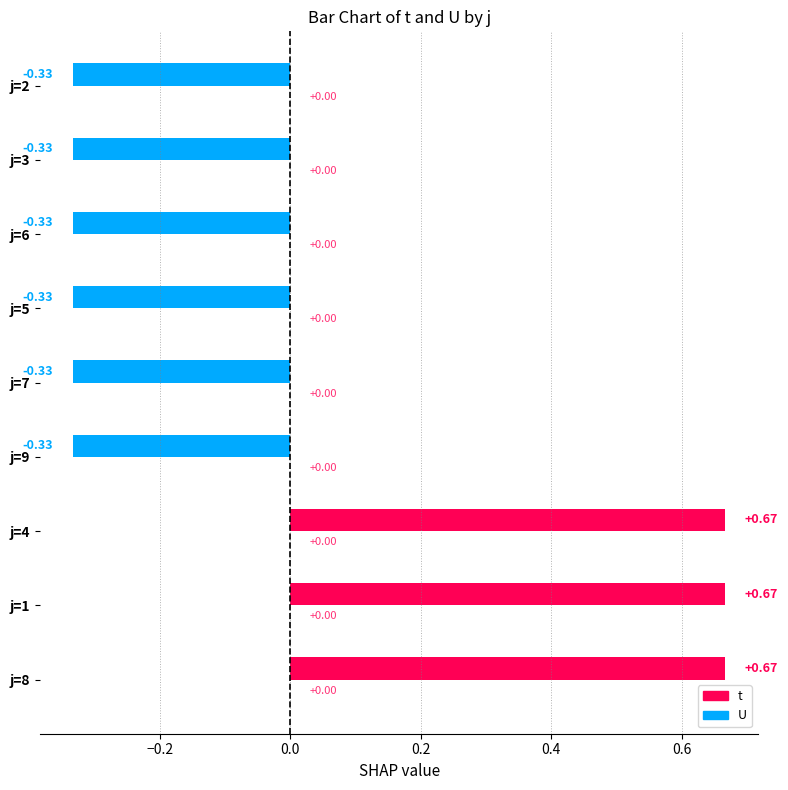

Where is U nearest to the value 1?

j=1